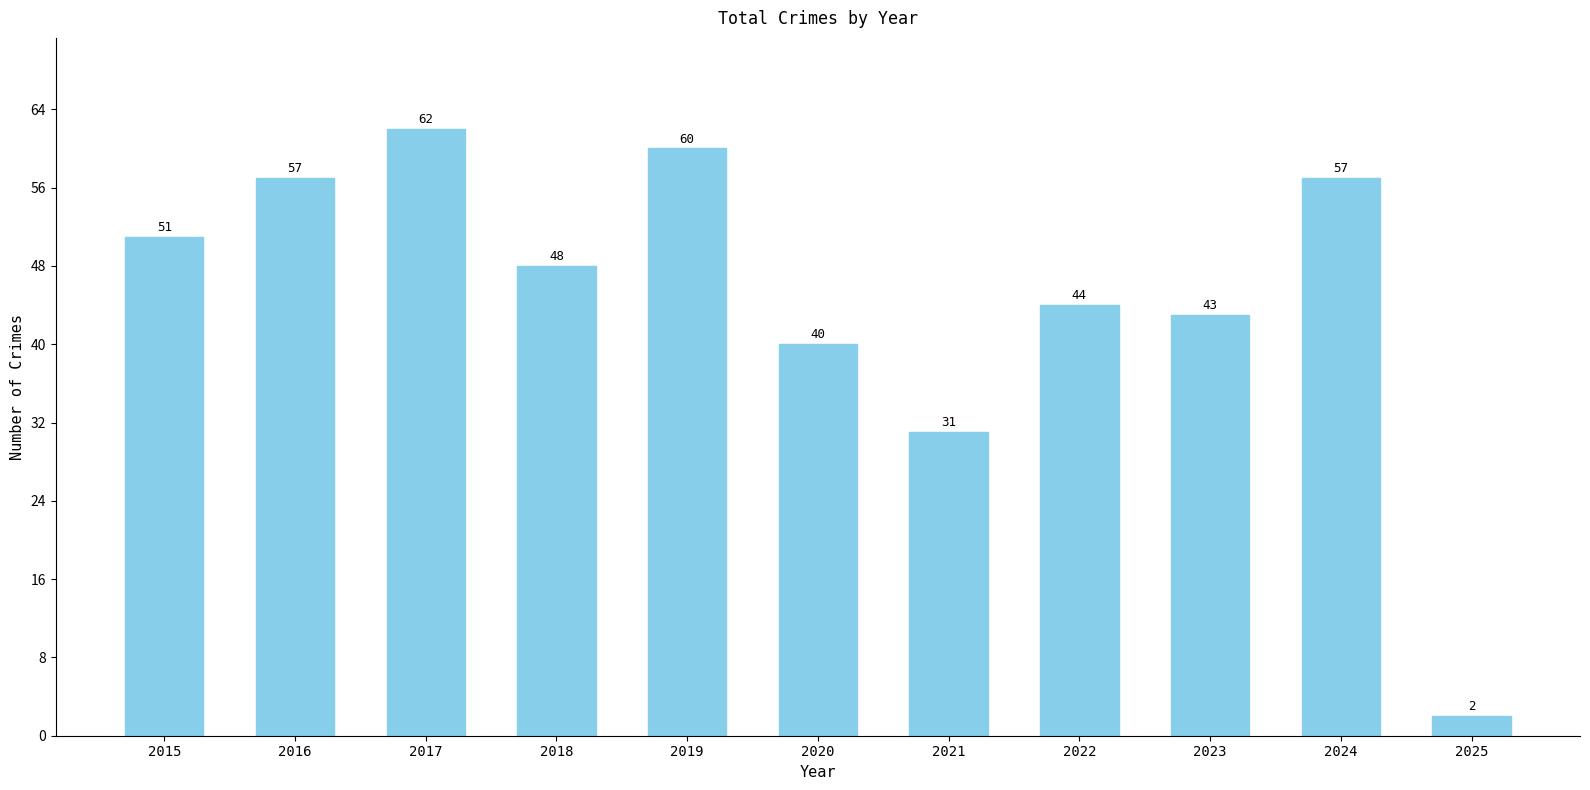

What is the change in value from 2016 to 2021?

-26